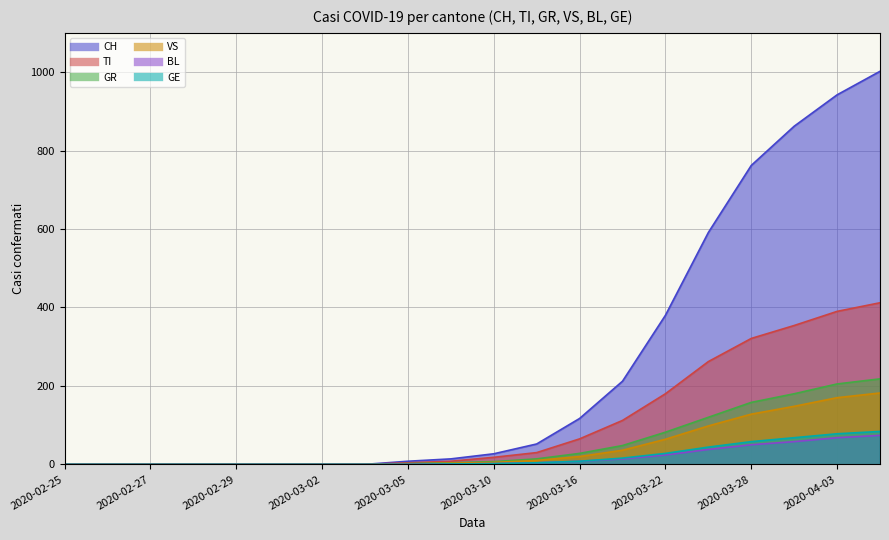

What is the total value across all series at 2020-03-10?

61